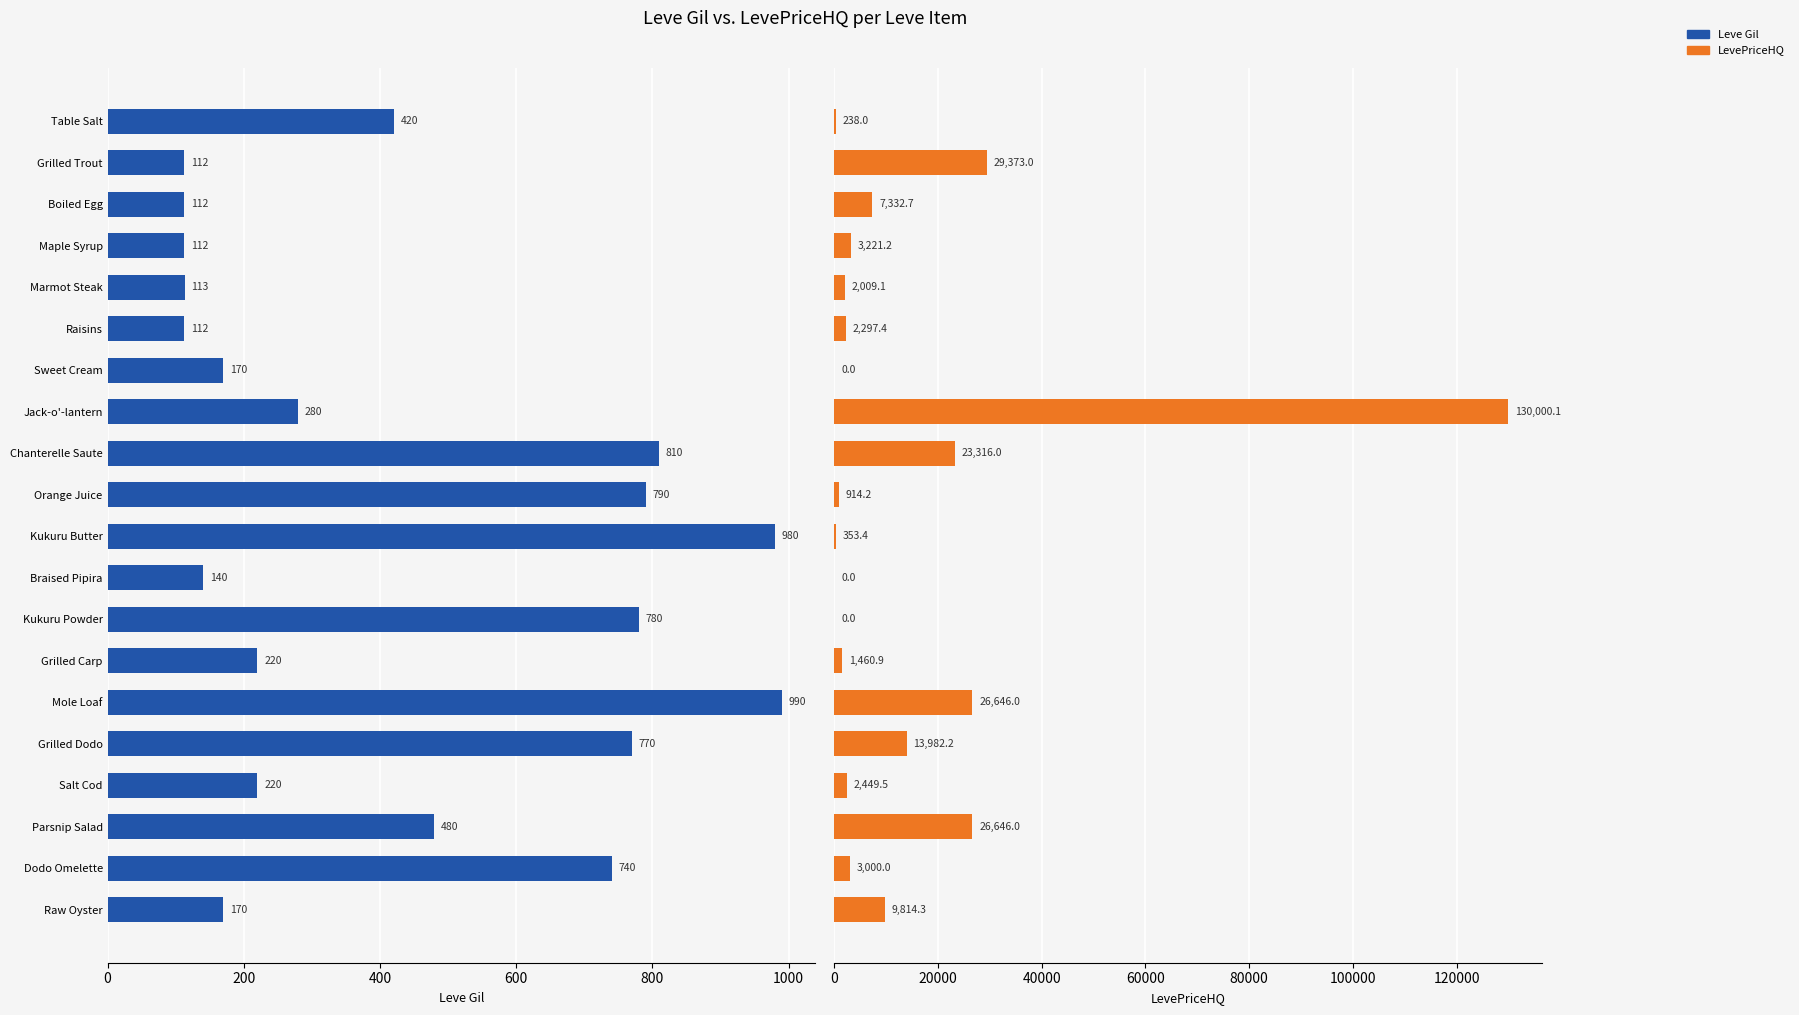

Reading left to right, list all the values displayed in this chart.

Leve Gil: 420.0	112.0	112.0	112.0	113.0	112.0	170.0	280.0	810.0	790.0	980.0	140.0	780.0	220.0	990.0	770.0	220.0	480.0	740.0	170.0
LevePriceHQ: 238.0	29373.0	7332.7	3221.2	2009.1	2297.4	0.0	130000.1	23316.0	914.2	353.4	0.0	0.0	1460.9	26646.0	13982.2	2449.5	26646.0	3000.0	9814.3